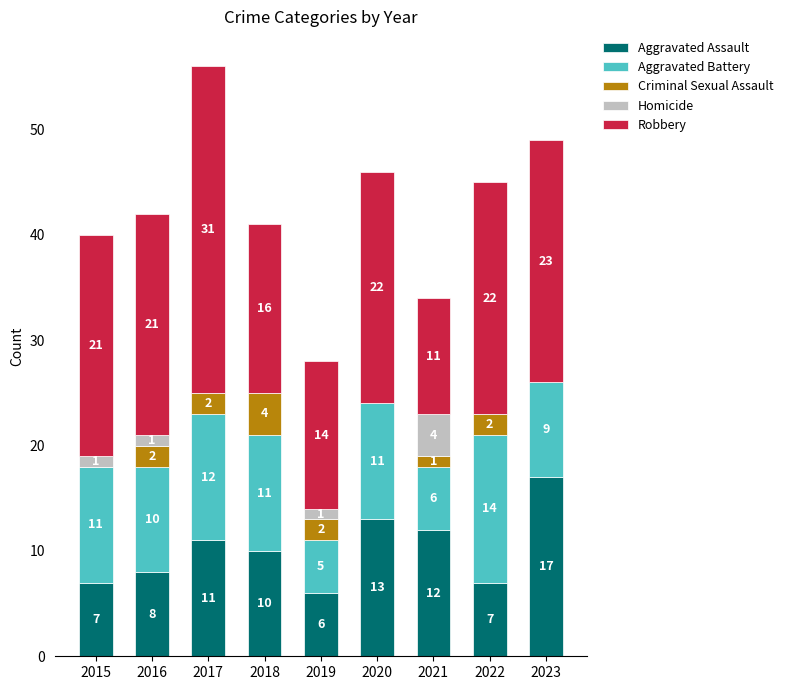

At which label does Aggravated Assault reach its peak?

2023